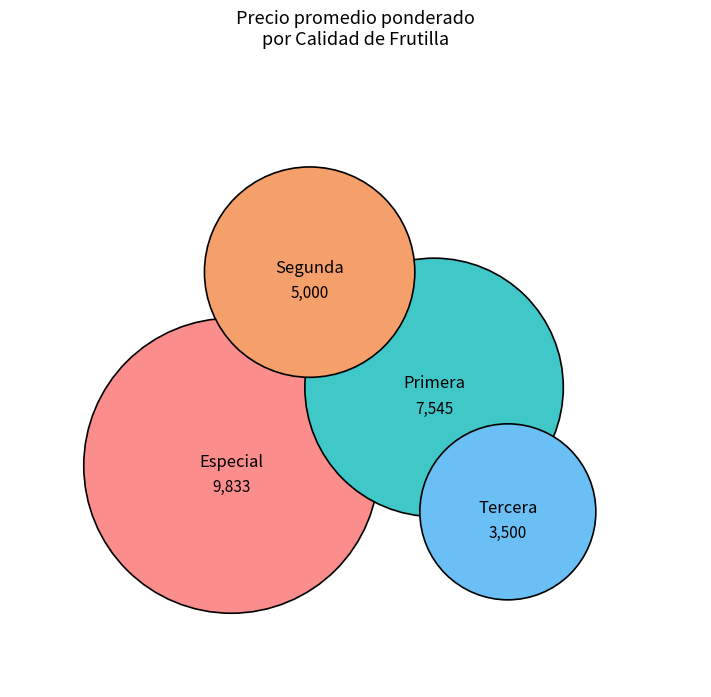

Which category has the biggest portion of the pie?

Especial